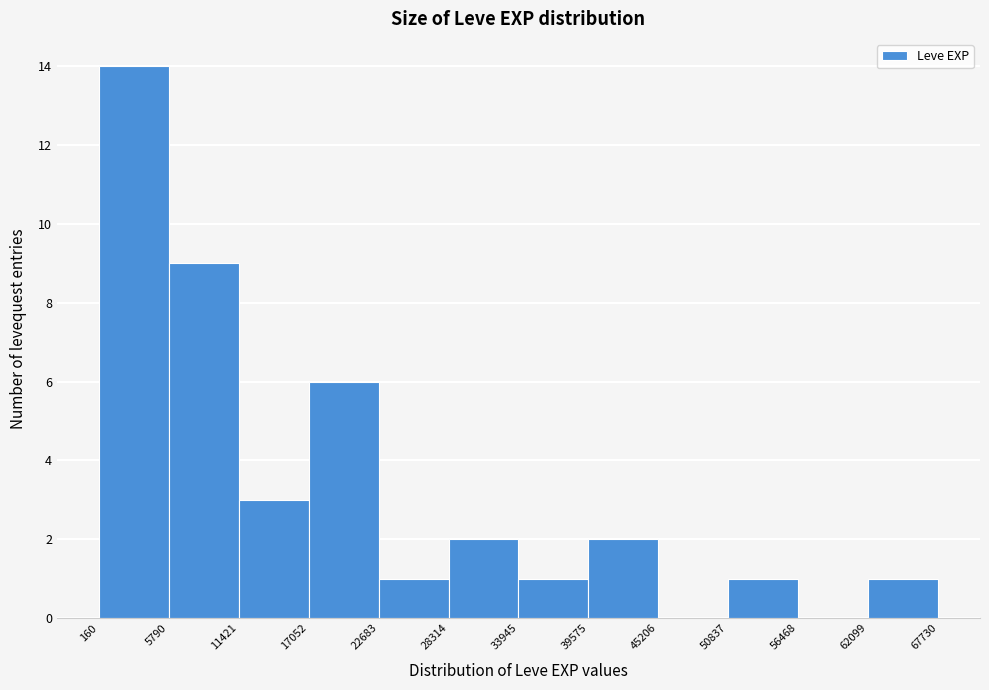

Reading left to right, transcribe this chart: for each bar, give the range it covers on the x-axis and its height. The values are not printed on the chart, so give them approximately, as read against the axis.

160 to 5790: 14
5790 to 11421: 9
11421 to 17052: 3
17052 to 22683: 6
22683 to 28314: 1
28314 to 33945: 2
33945 to 39575: 1
39575 to 45206: 2
45206 to 50837: 0
50837 to 56468: 1
56468 to 62099: 0
62099 to 67730: 1